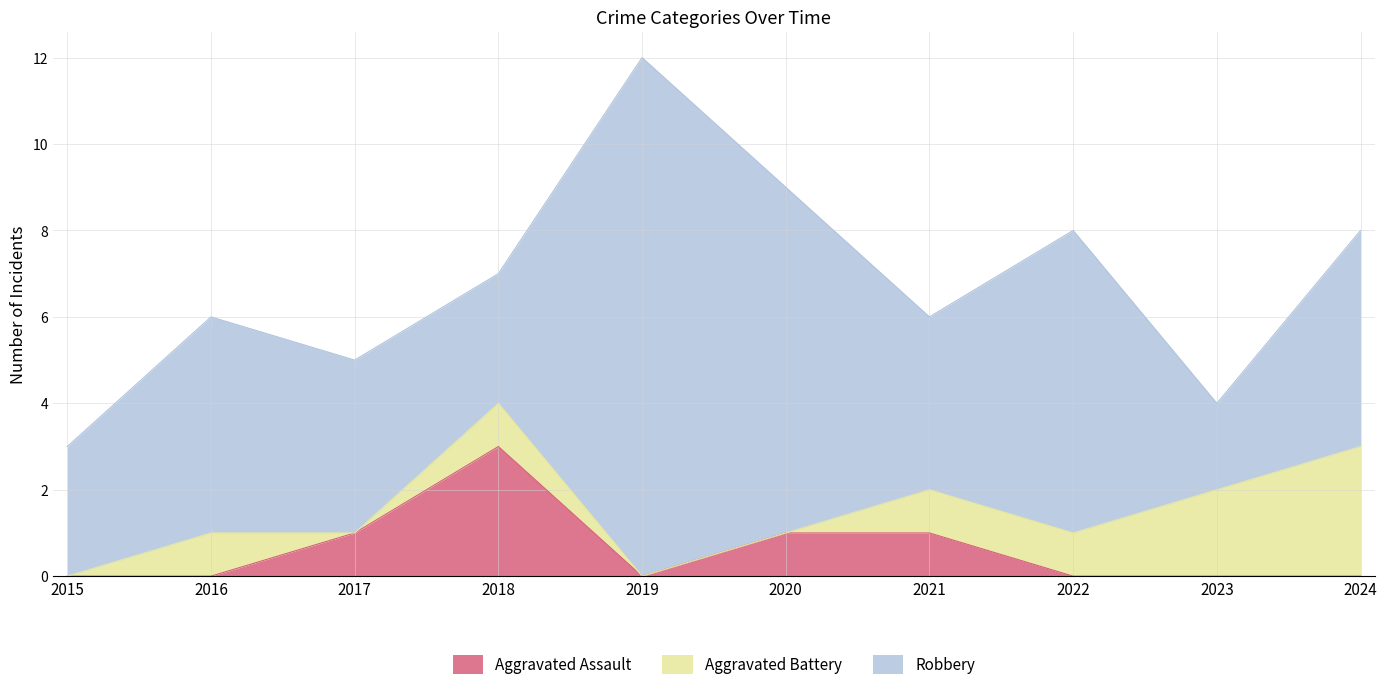

Reading left to right, what are all the values shown in this chart?

Aggravated Assault: 0	0	1	3	0	1	1	0	0	0
Aggravated Battery: 0	1	0	1	0	0	1	1	2	3
Robbery: 3	5	4	3	12	8	4	7	2	5